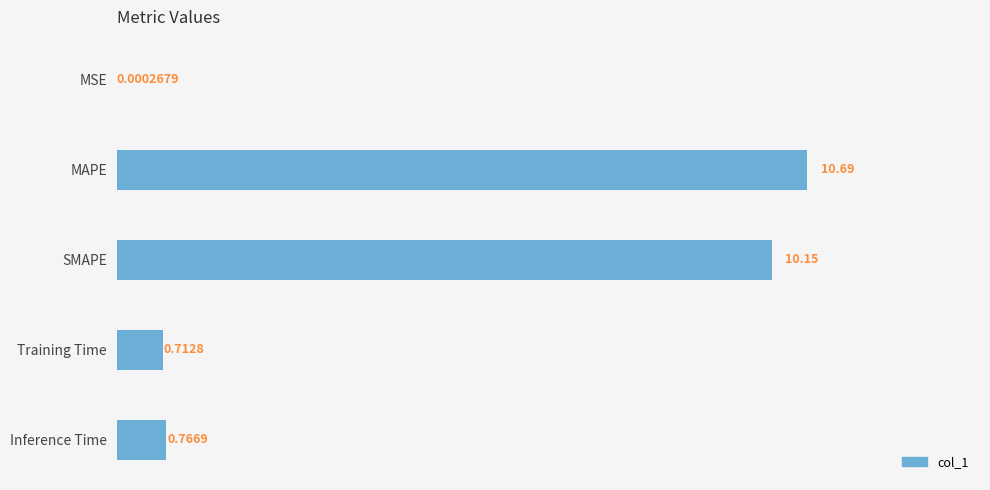

What is the change in value from Training Time to Inference Time?

+0.1